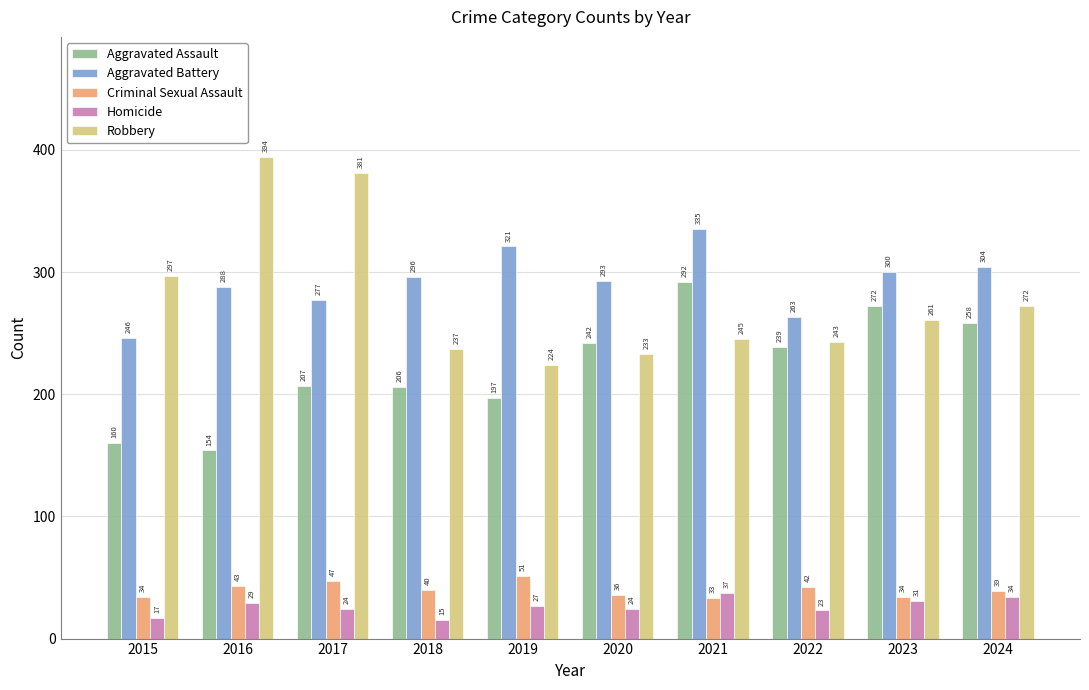

What is the sum of the Aggravated Assault values at 2020 and 2024?

500